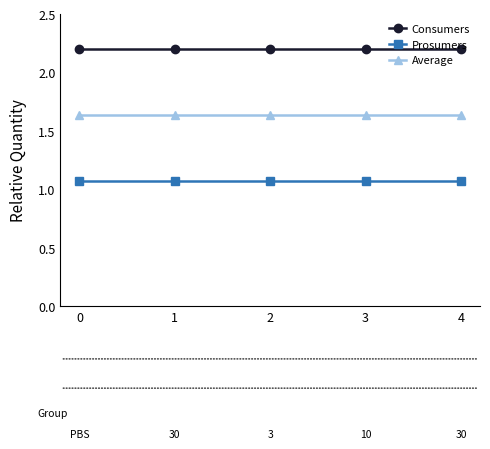

Is the value of Prosumers at 2 greater than the value of Average at 4?

No